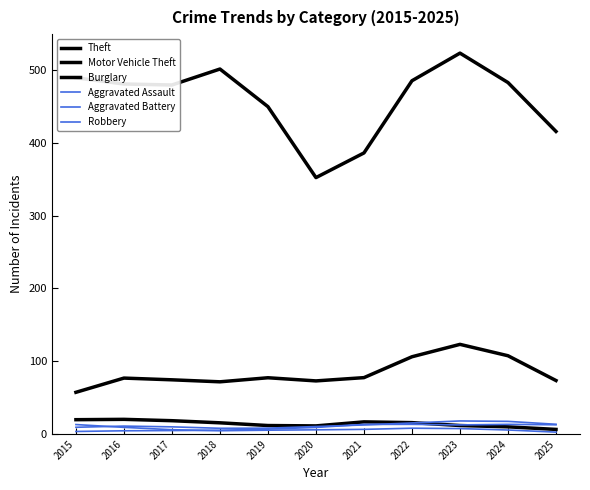

What is the value of the Aggravated Battery point at the 8th from the left?

13.3